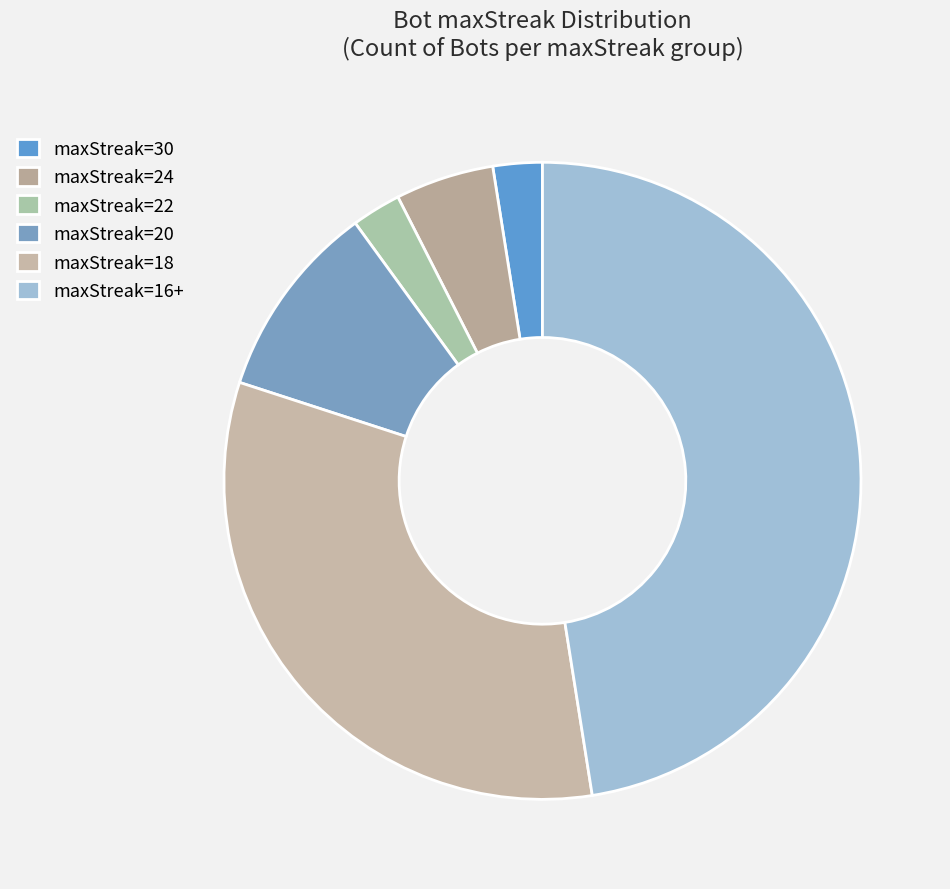

What is the largest slice in the pie chart?

maxStreak=16+